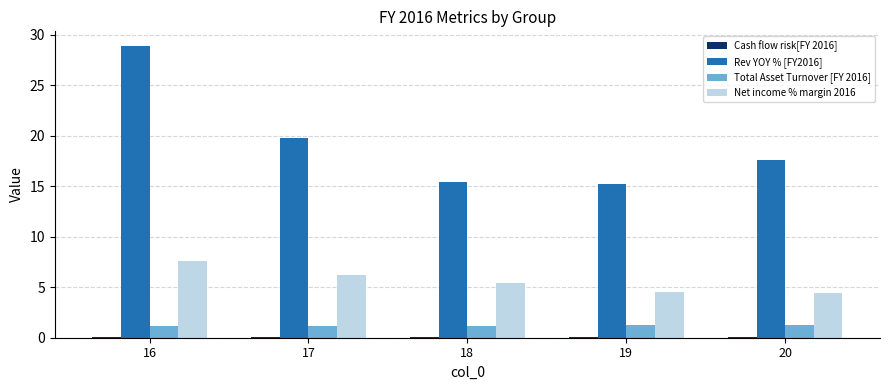

Which series has the largest total across all categories?

Rev YOY % [FY2016]